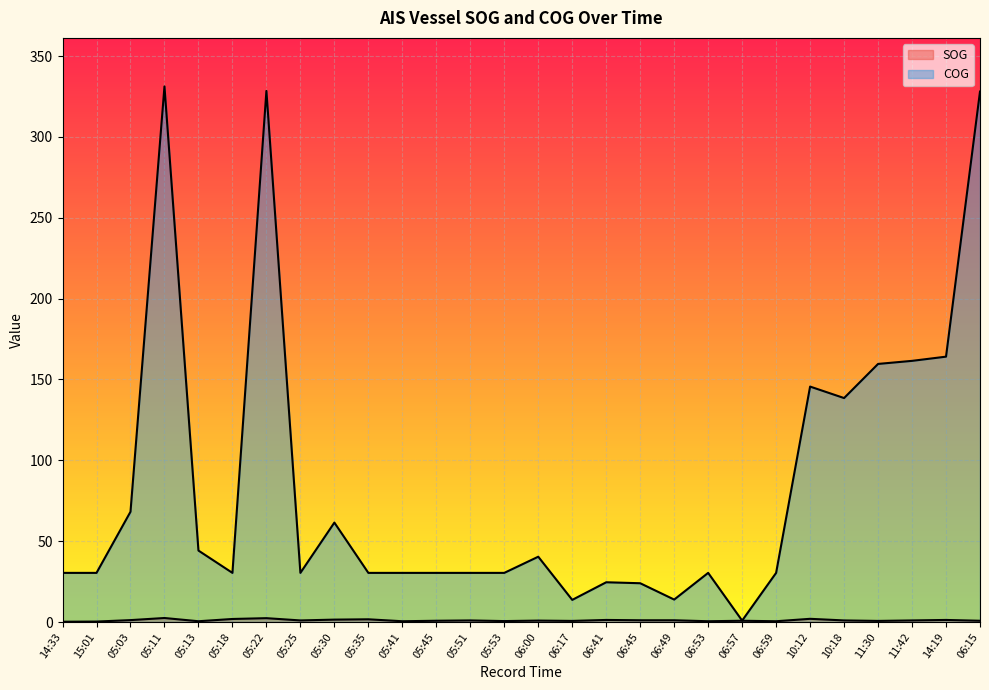

What is the sum of all SOG values?

29.8